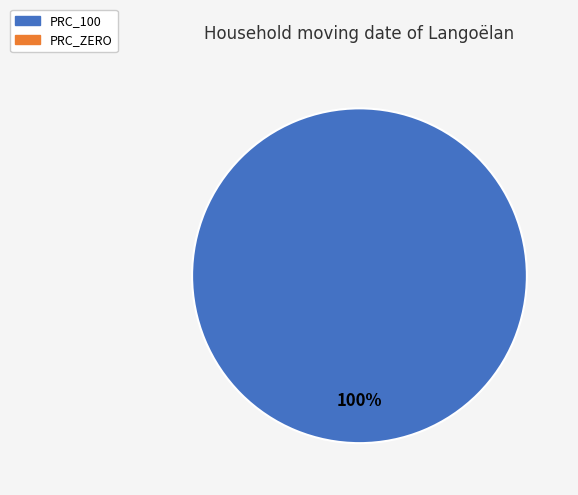

Is there any slice that represents more than half of the pie?

Yes